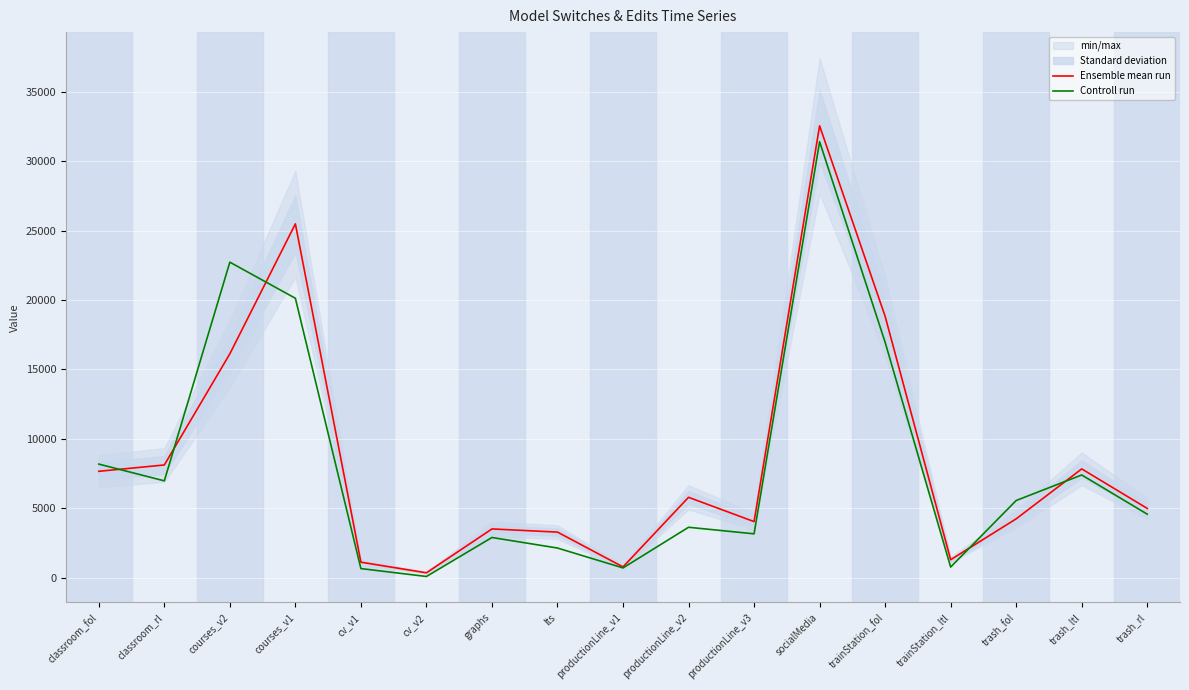

How many times do Ensemble mean run and Controll run cross each other?

5